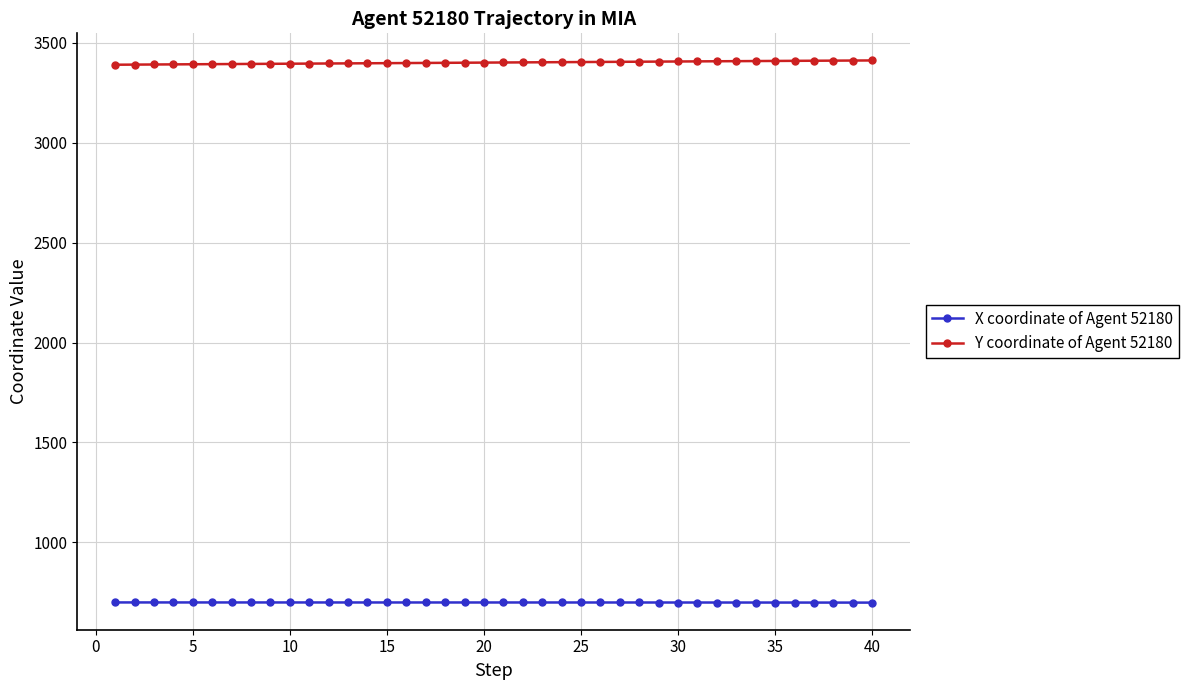

At how many categories does at least one series exceed 787?

40